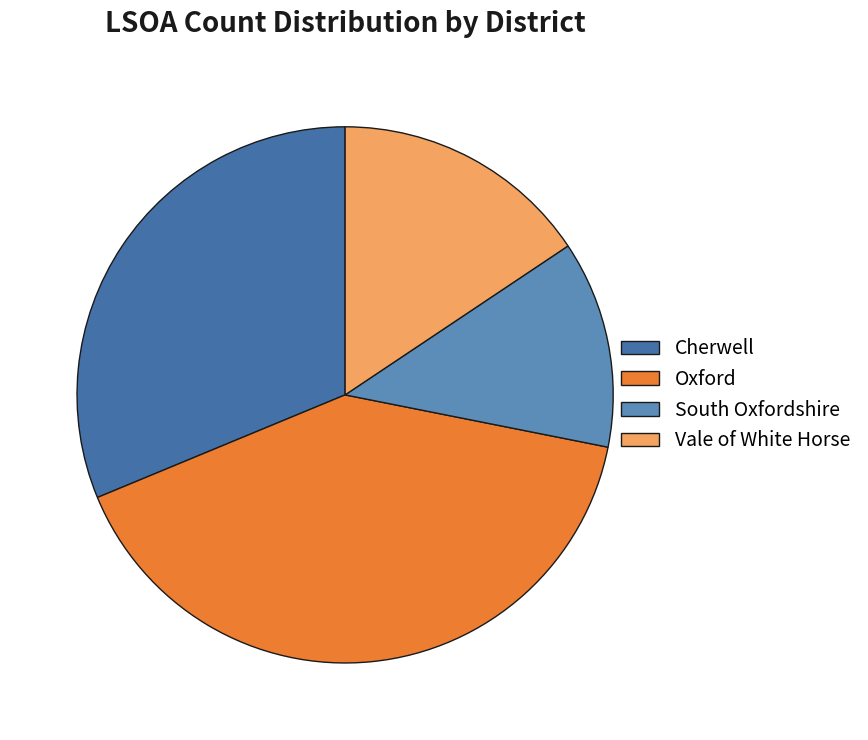

How many segments does this pie chart have?

4